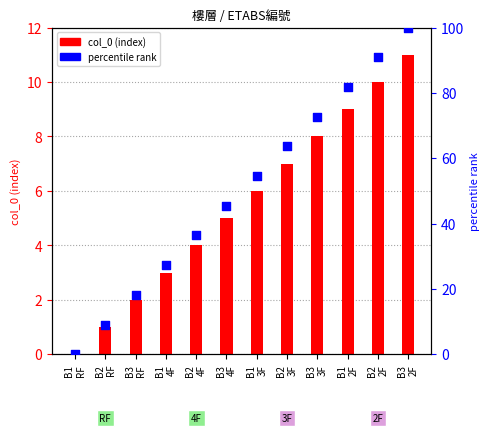

Is the value of percentile rank at B2
RF greater than the value of col_0 (index) at B1
3F?

Yes